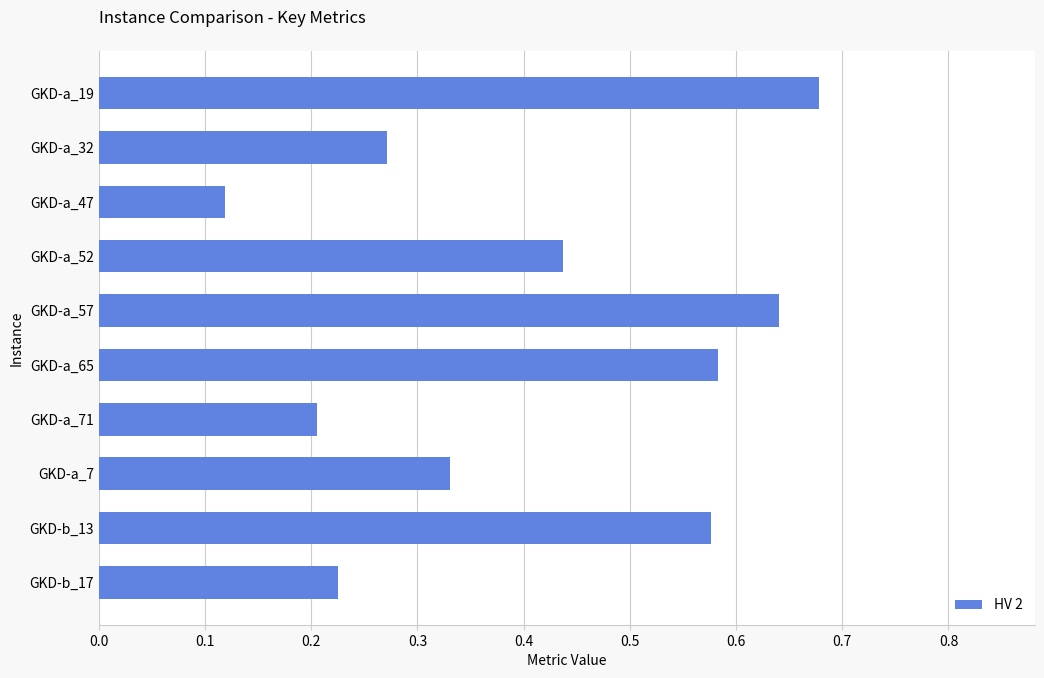

Count the values in the range 0 to 1.

10